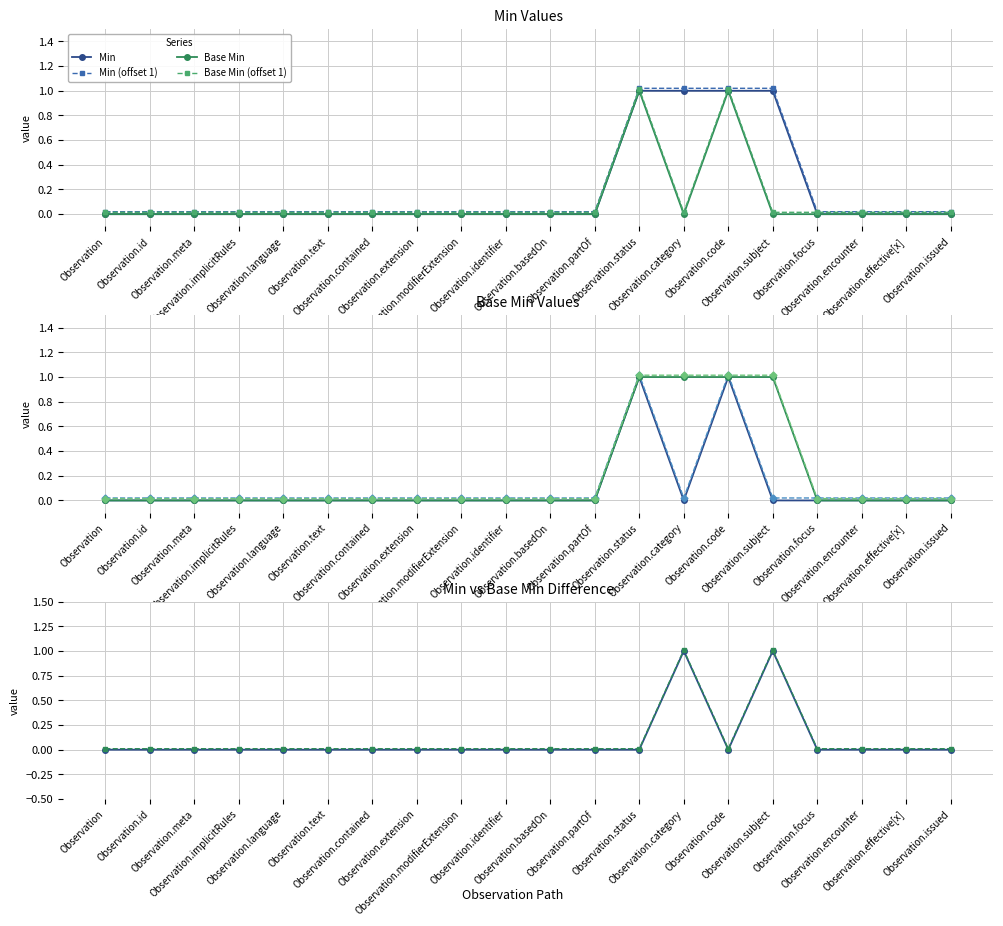

Is it true that Min equals 1 at Observation.implicitRules?

False